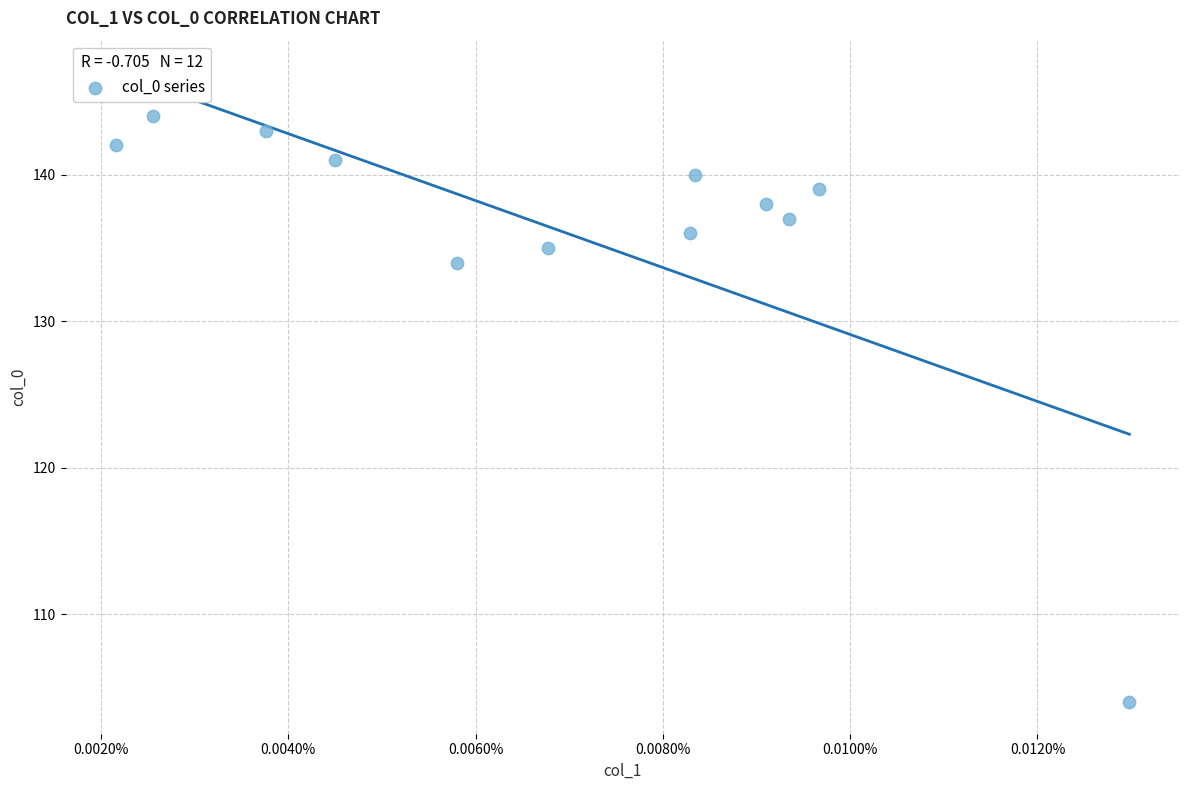

What is the range of Y values (max minus min)?

40